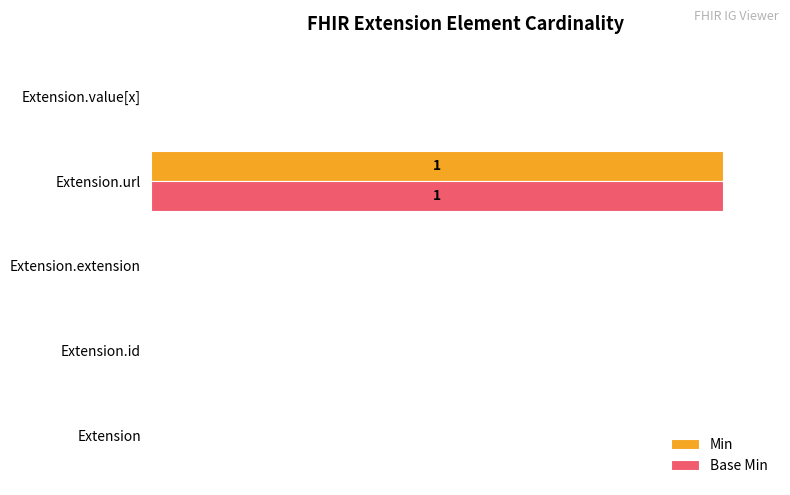

What are all the series names shown in the legend?

Min, Base Min